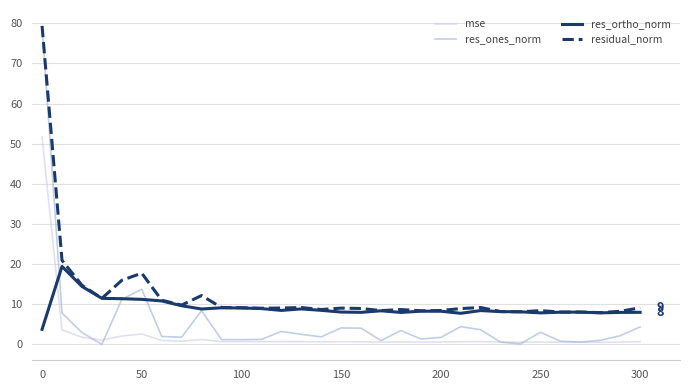

Does the chart have visible grid lines?

Yes